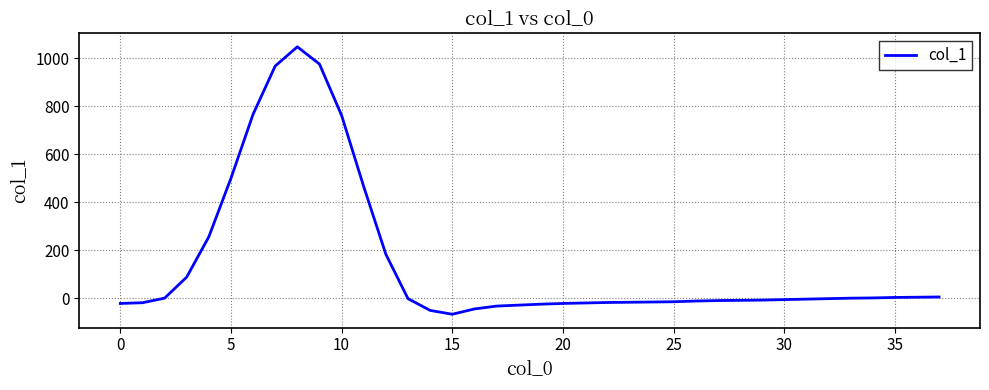

What is the greatest value displayed?

1048